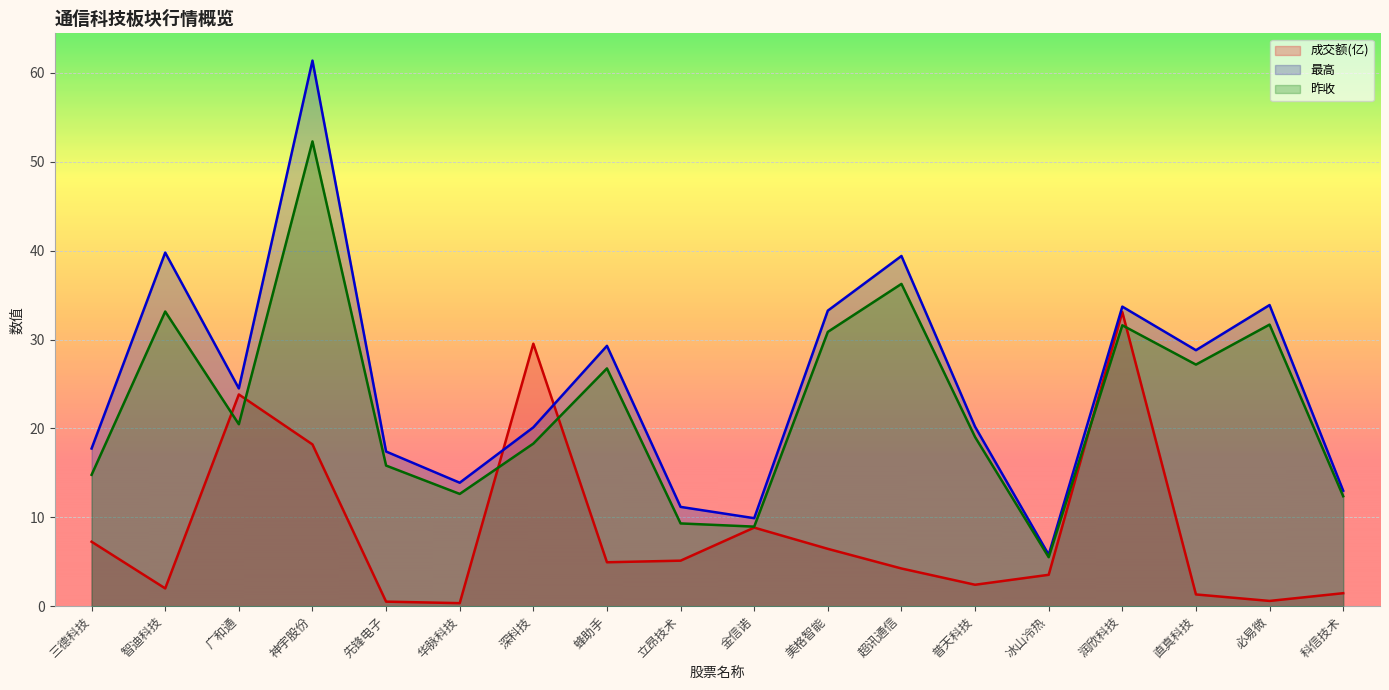

What is the total value across all series at 润欣科技?

98.4